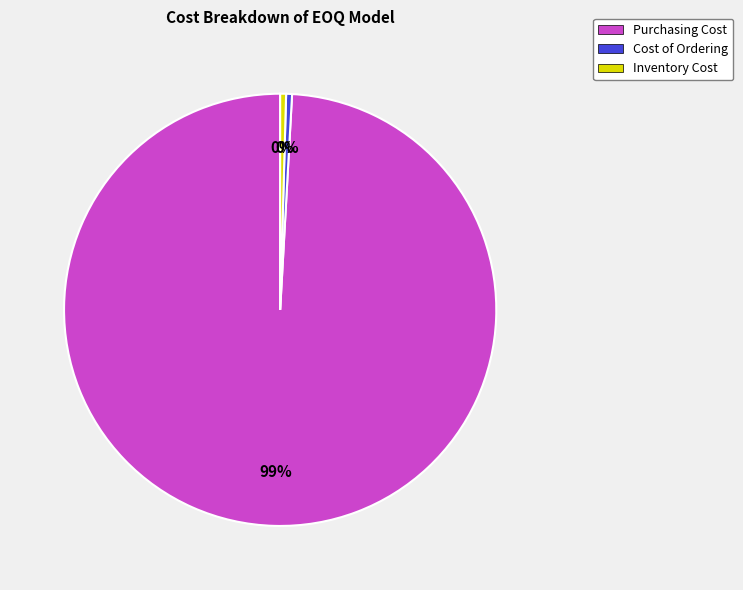

True or false: Purchasing Cost accounts for 99% of the total.

True